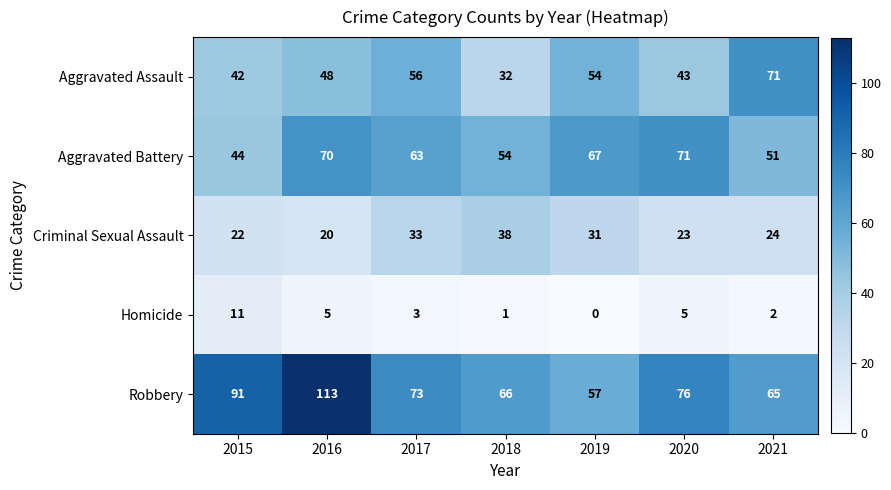

At which category is the sum across all series the highest?

2016